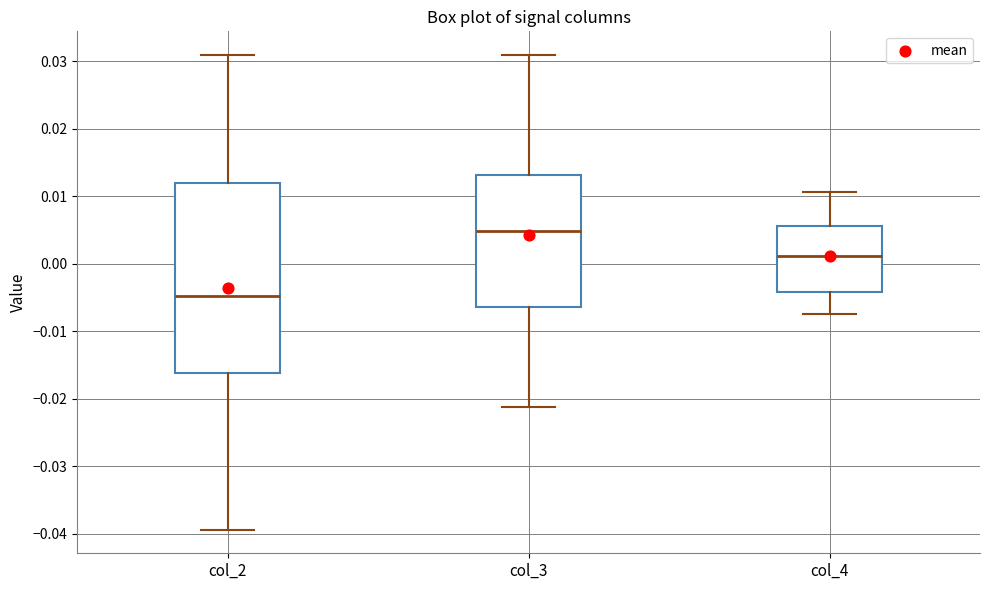

Which box has the lowest median line?

col_2